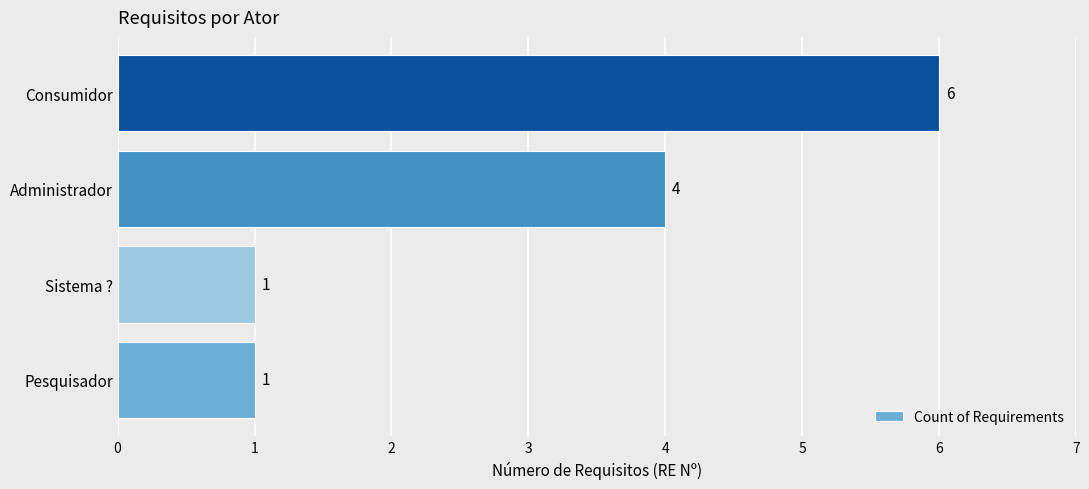

True or false: the data shows 3 at Consumidor.

False